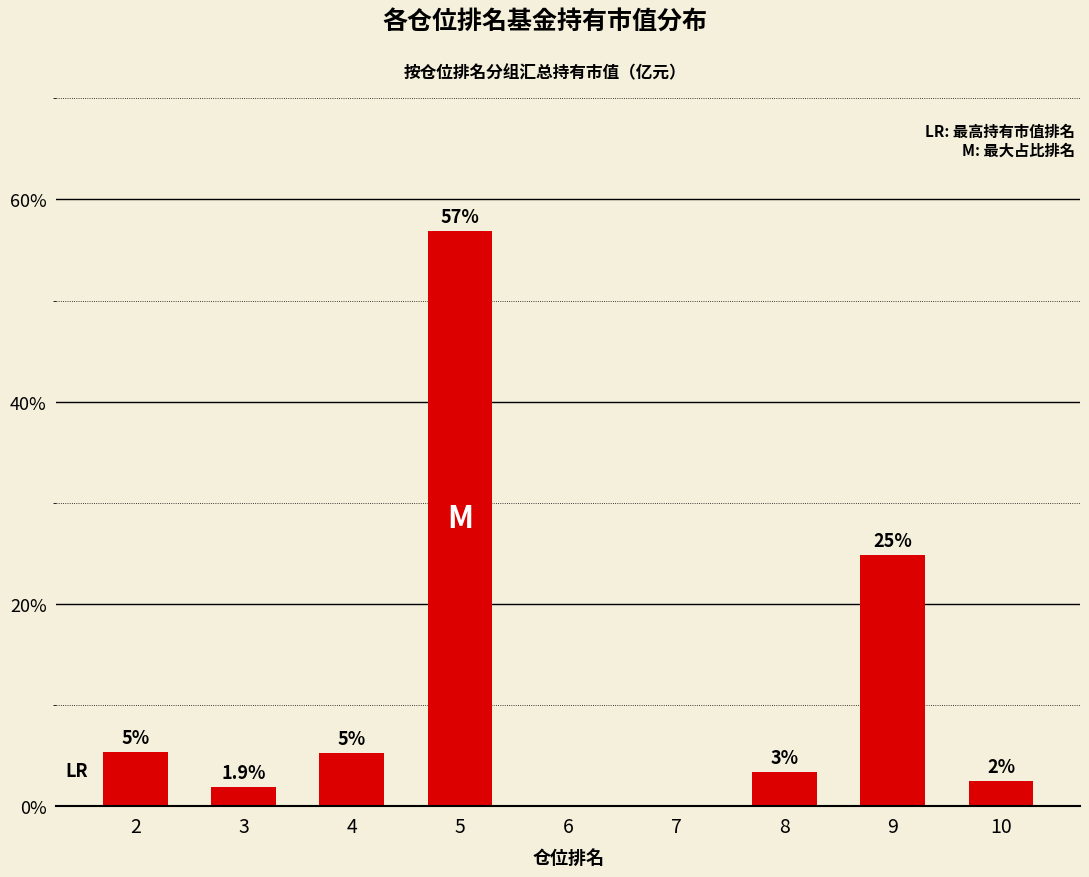

What is the difference between the second highest and second lowest values?

24.8